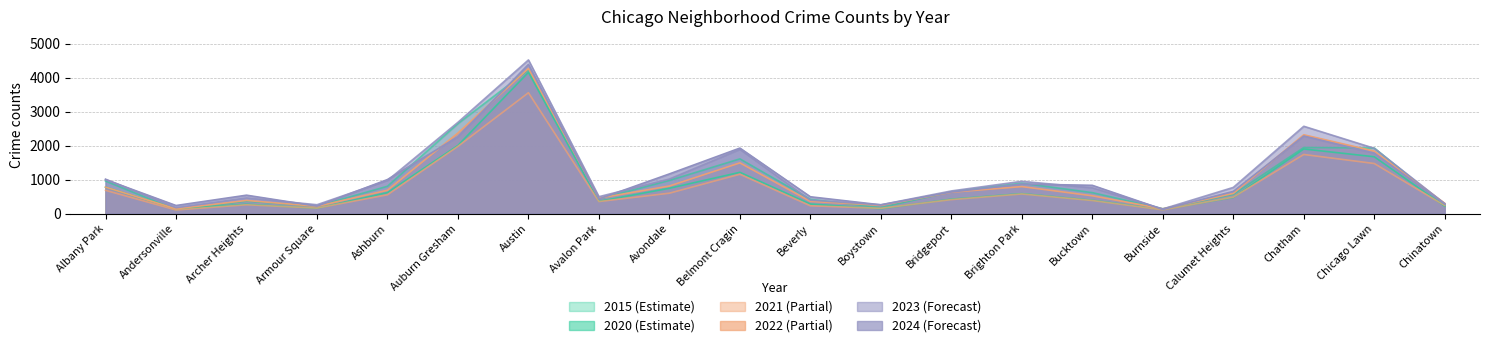

Between which two adjacent categories do 2020 and 2022 first intersect?

Albany Park and Andersonville